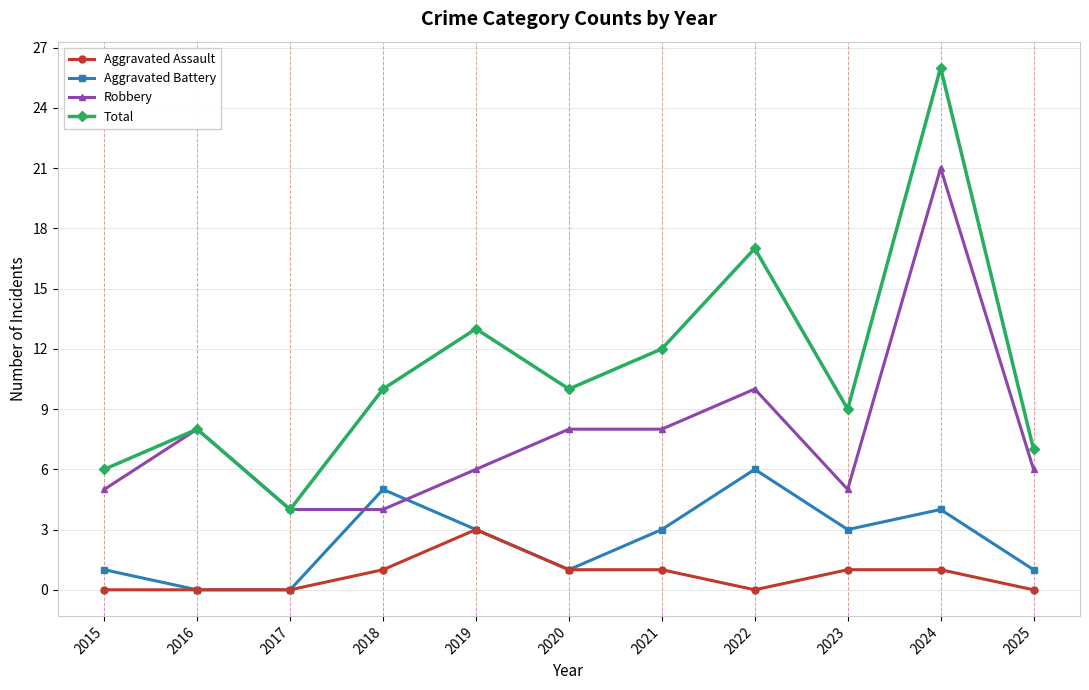

At which label does Robbery reach its peak?

2024